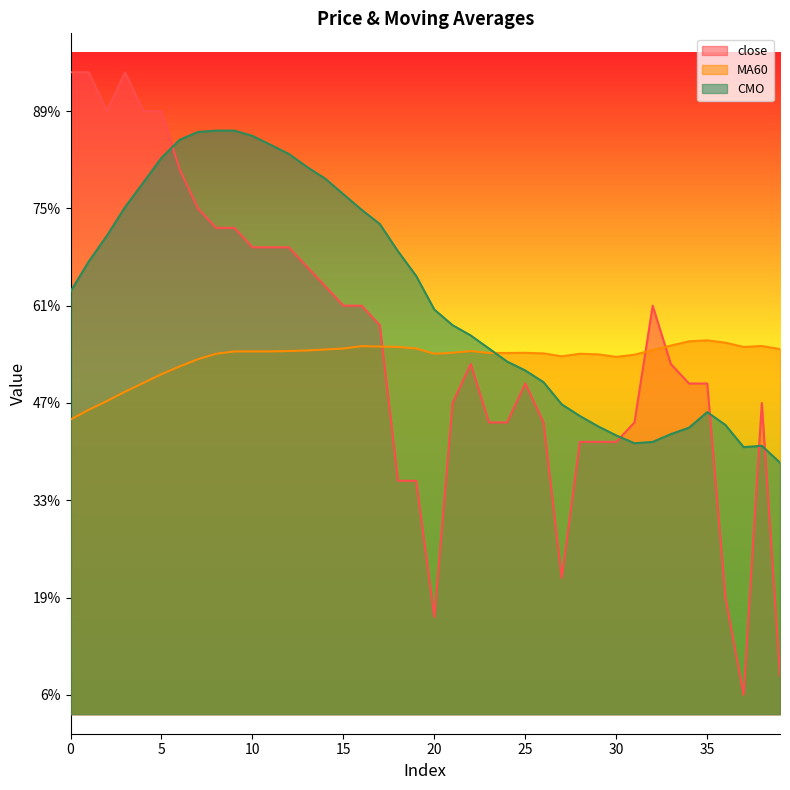

What is the difference between the second highest and second lowest values in the CMO series?

0.2